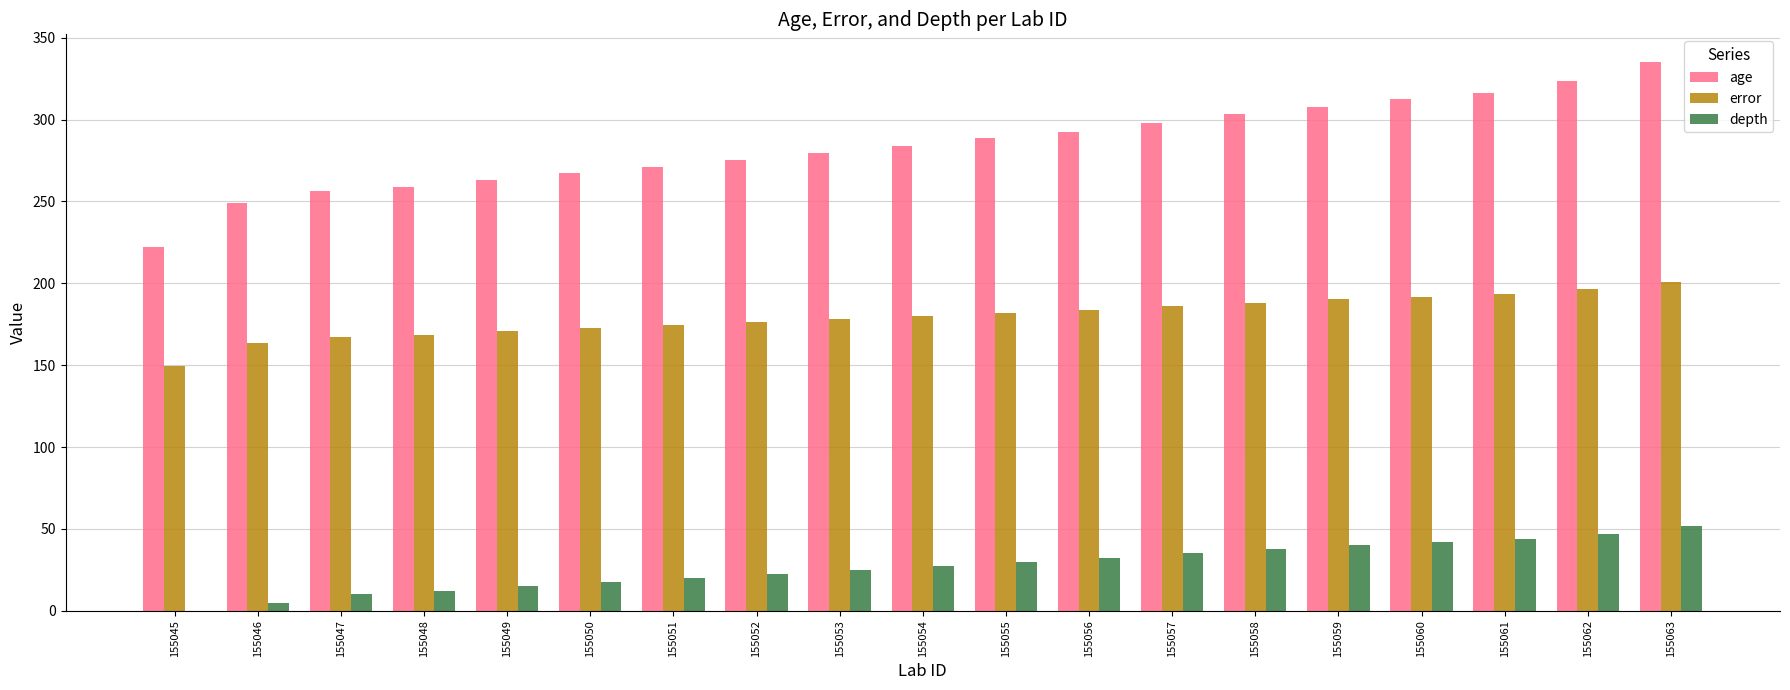

Where does the error series first go above 180?

155054